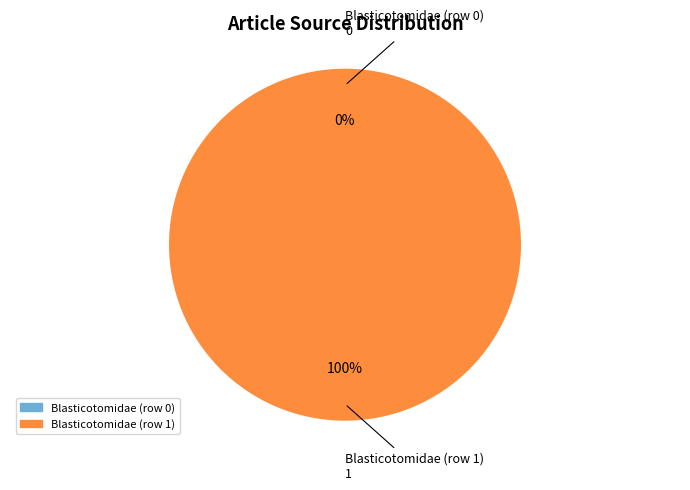

Rank the categories by value from lowest to highest.

Blasticotomidae (row 0), Blasticotomidae (row 1)